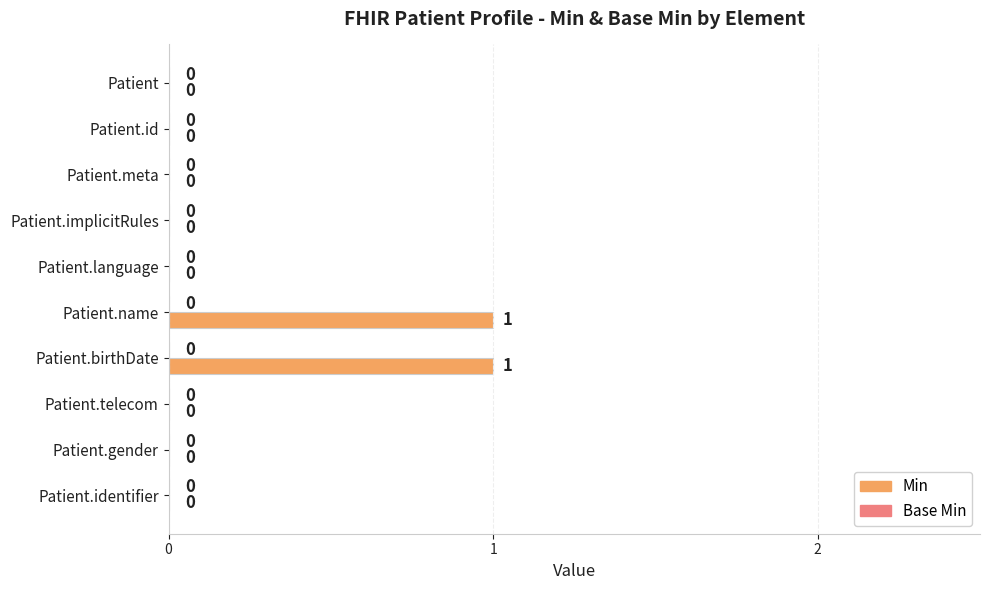

How many values are between 0 and 1?

10